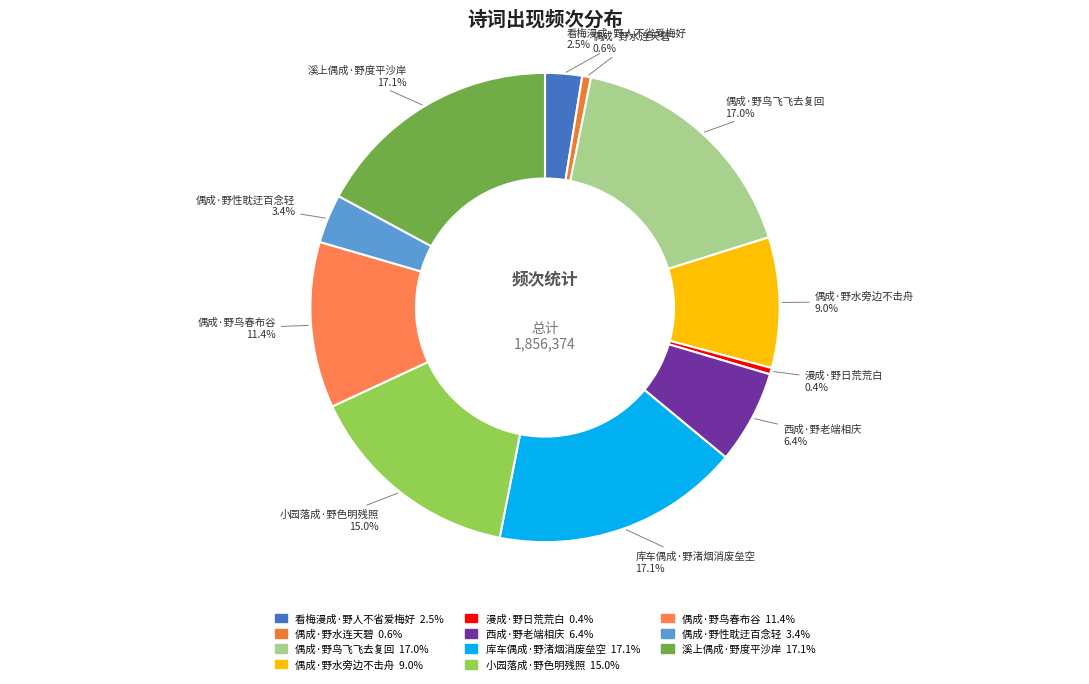

To the nearest percent, what percentage of the pie is 偶成·野性耽迂百念轻?

3%